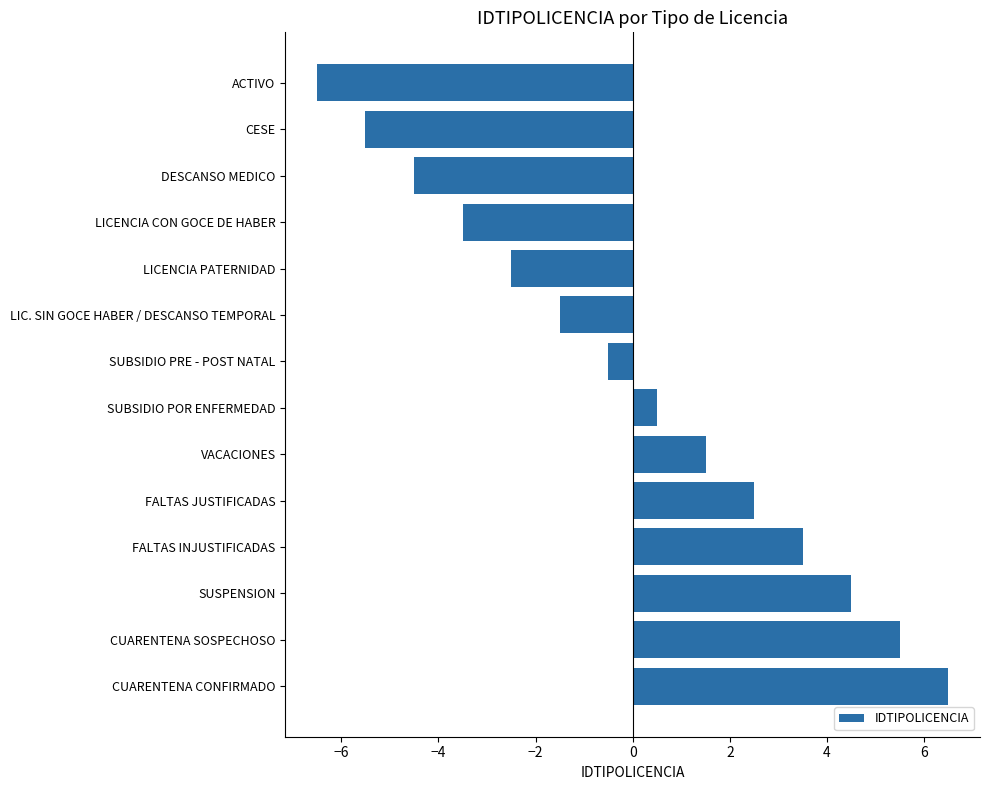

The chart shows a value of 1.2 at FALTAS JUSTIFICADAS. True or false?

False